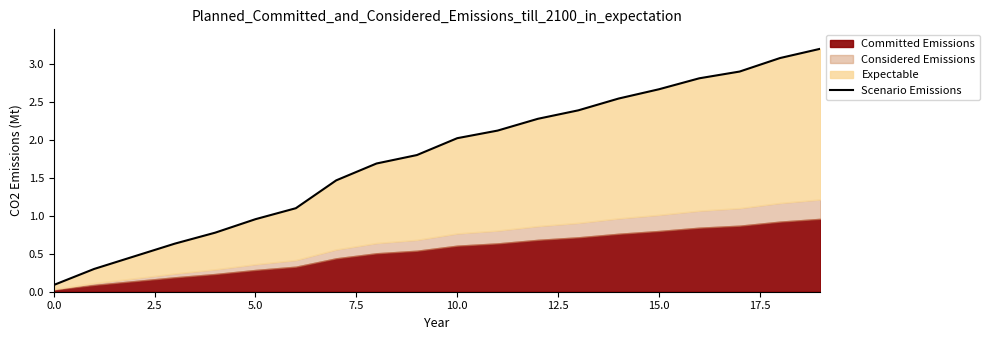

Which has a higher value, 14 or 12.5?

14